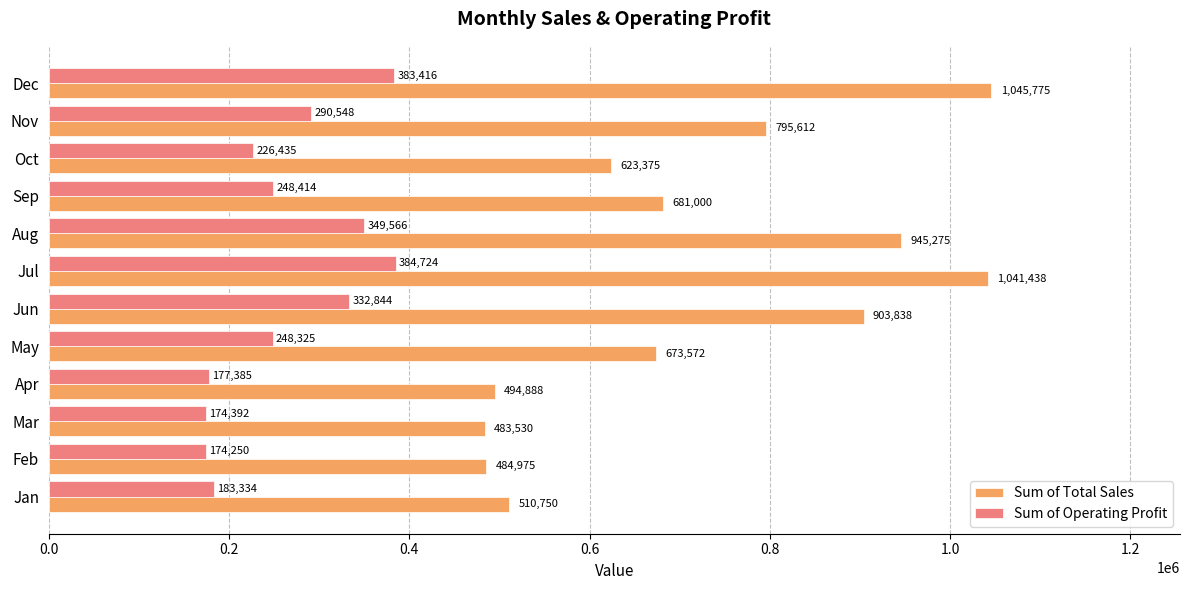

The Sum of Total Sales series shows 1568697.4 at Dec. True or false?

False